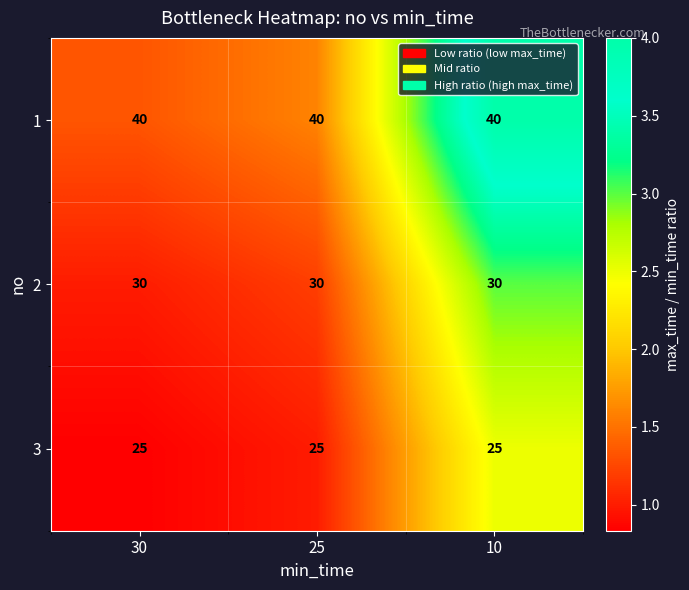

What is the sum of all 1 values?

120